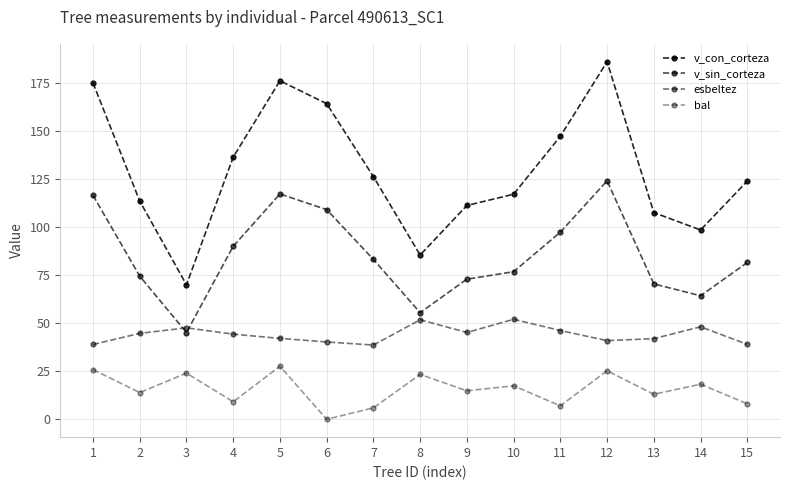

How many categories are shown in the chart?

15